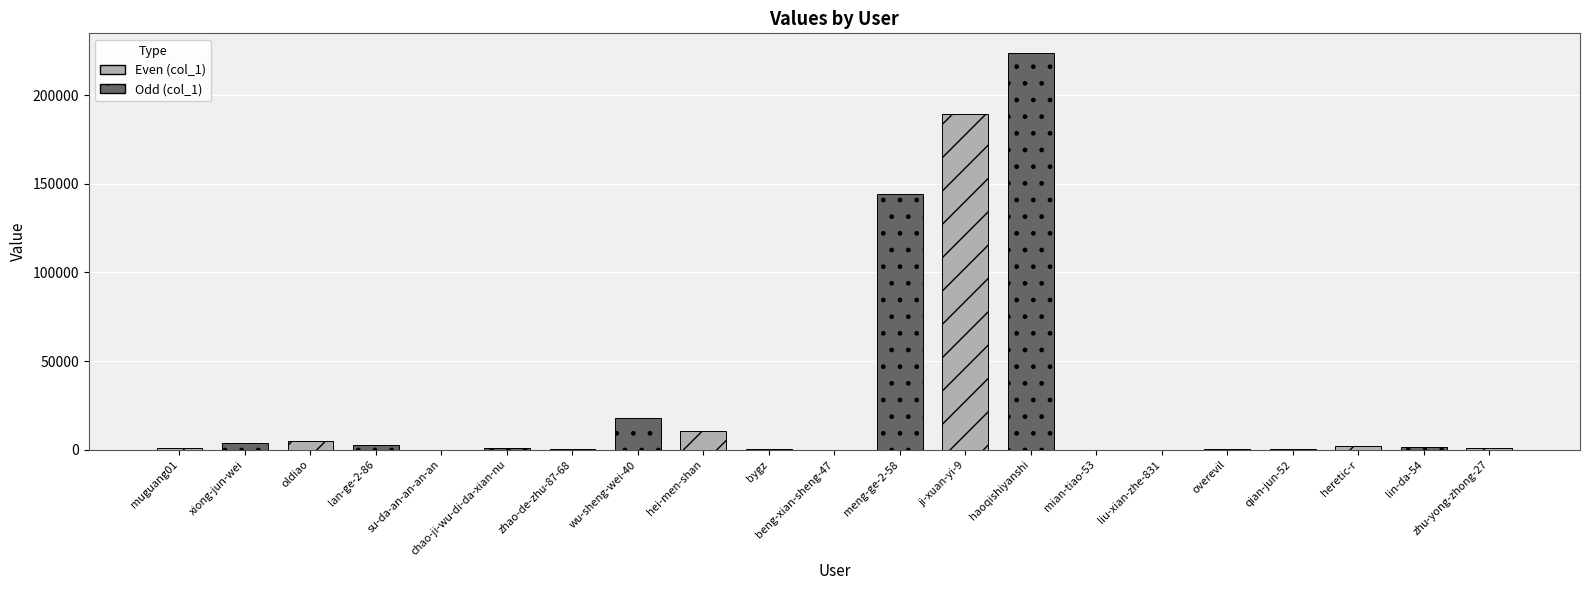

The value at qian-jun-52 is 528. True or false?

True